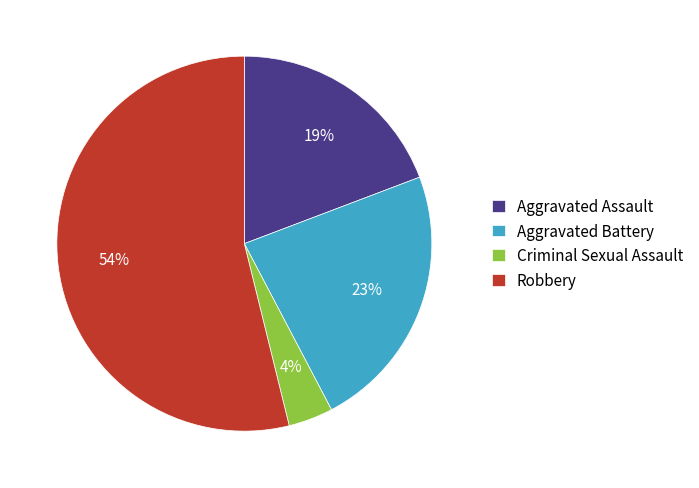

How many segments does this pie chart have?

4